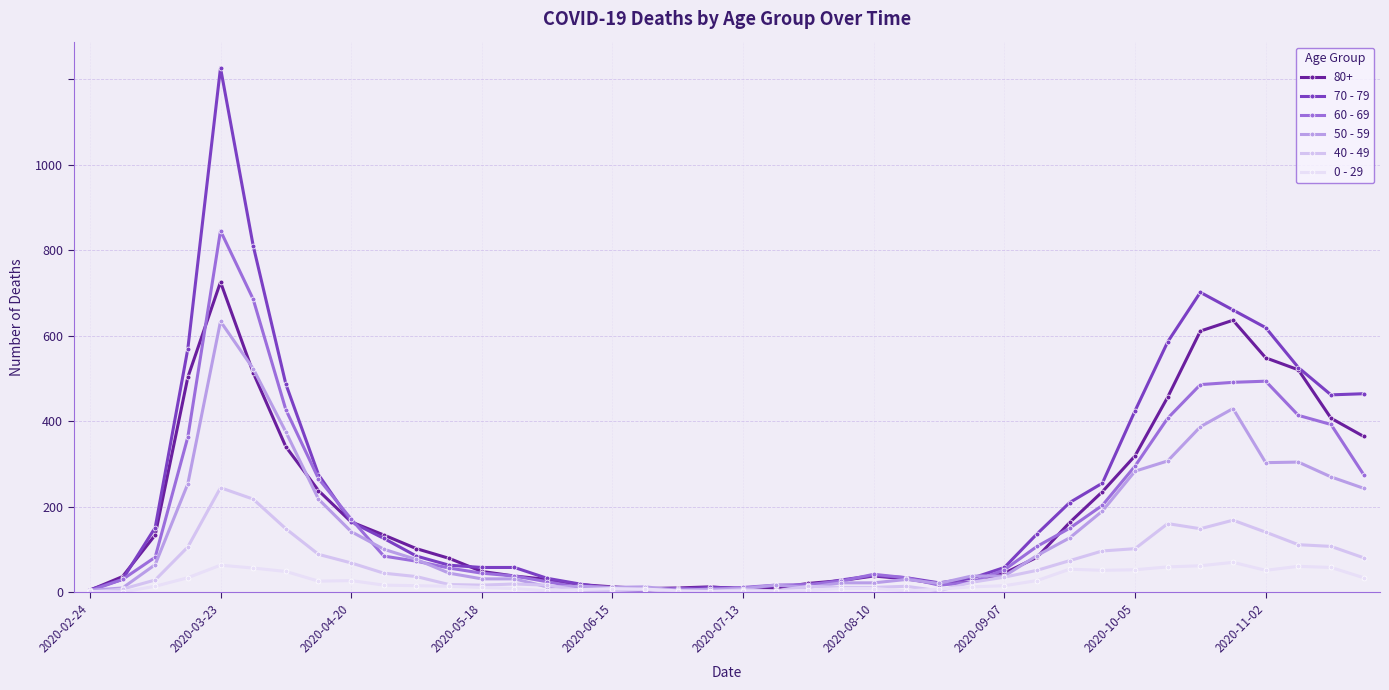

How many interior local valleys does the 0 - 29 series have?

8